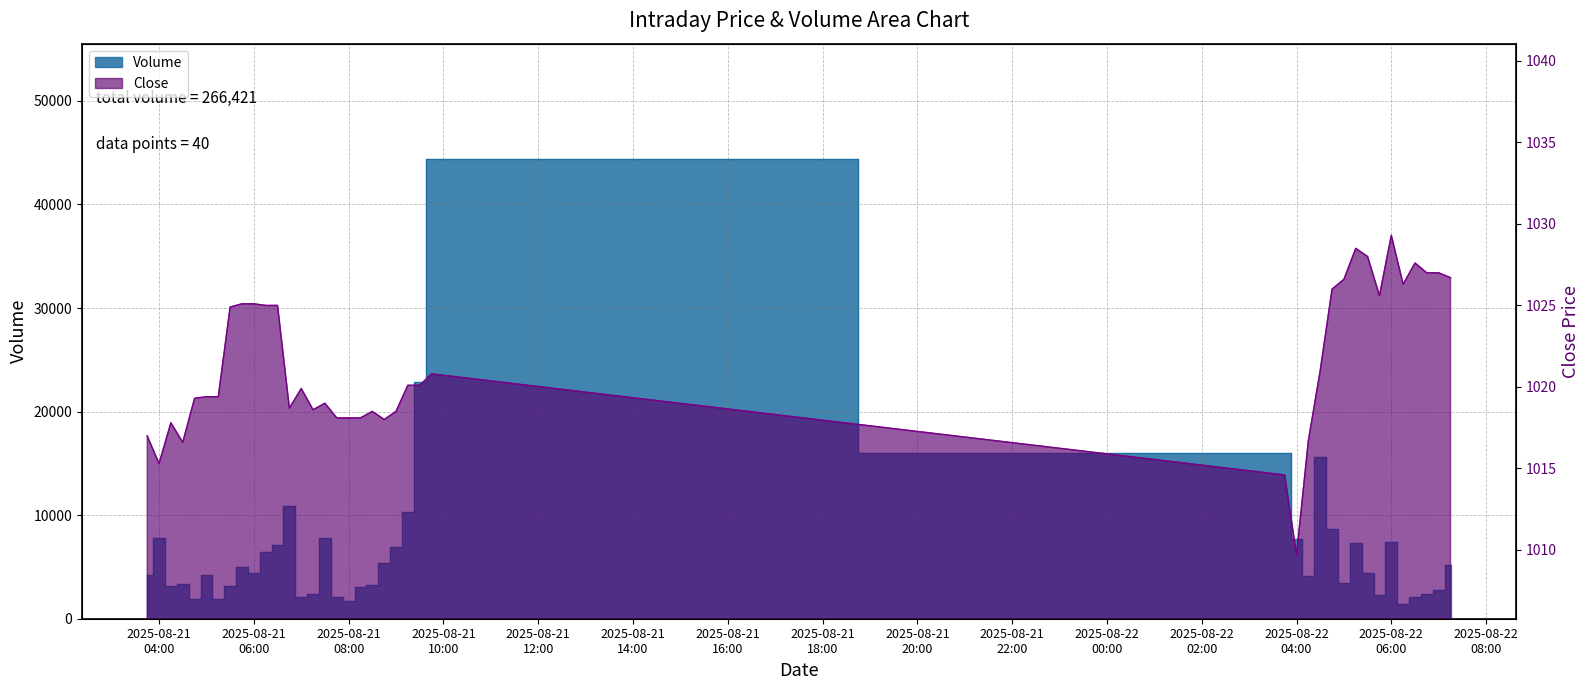

What is the label of the 4th point from the right?

2025-08-22 06:30